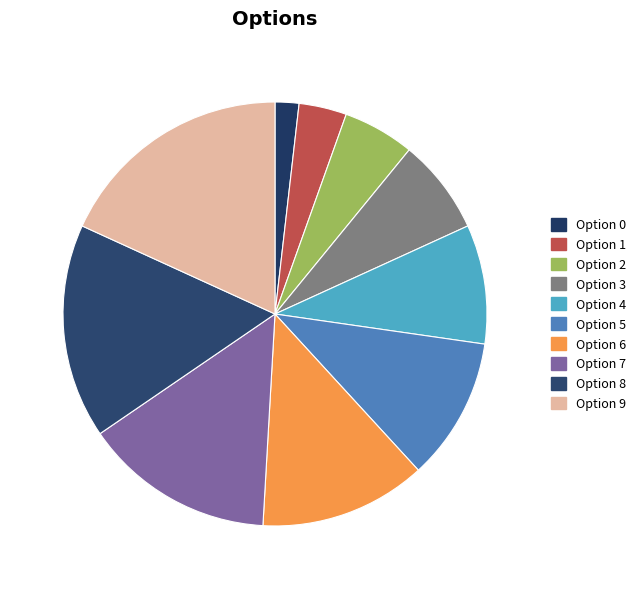

Is there a majority slice in this chart?

No